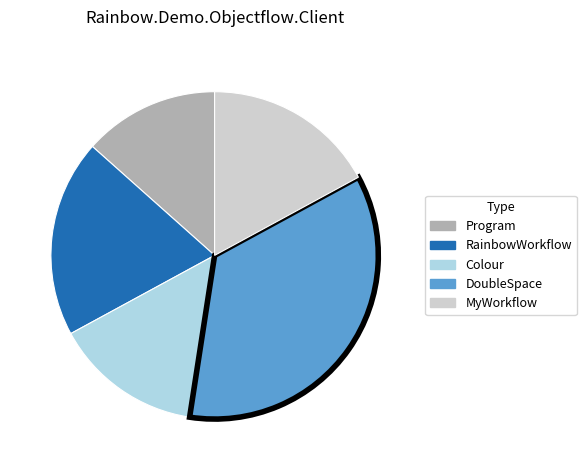

Combined, do Program and RainbowWorkflow account for over 50%?

No